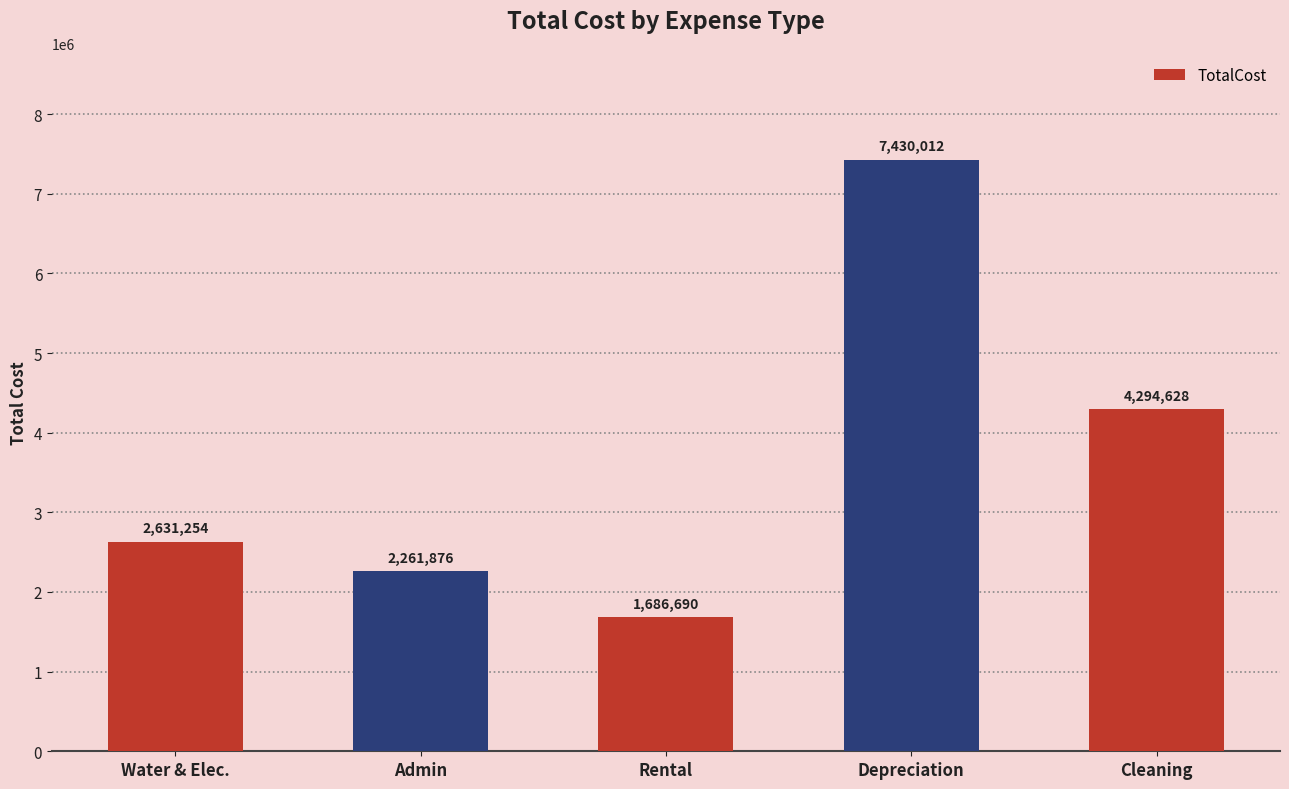

Which has a higher value, Cleaning or Depreciation?

Depreciation